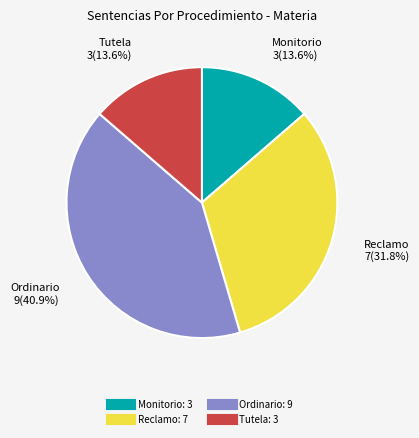

Which category has the biggest portion of the pie?

Ordinario